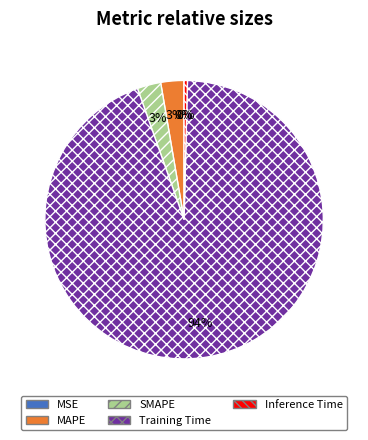

To the nearest percent, what is the average slice percentage?

20%